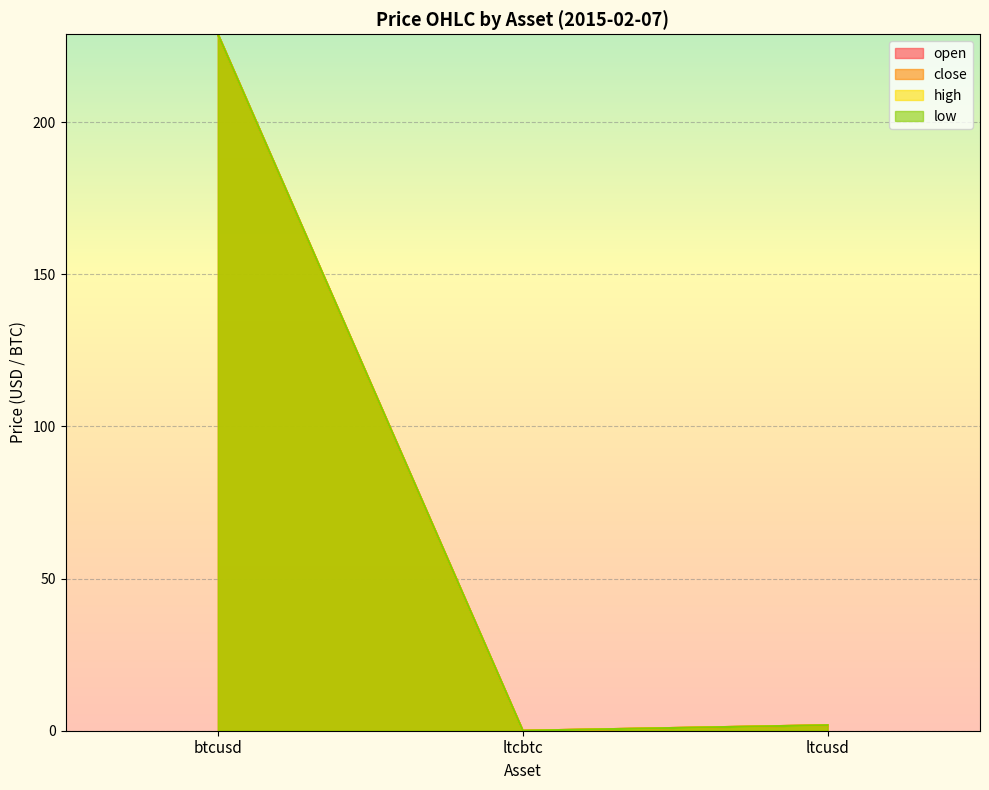

Reading right to left, list all the values displayed in this chart.

open: ltcusd=1.8	ltcbtc=0.0	btcusd=228.8
close: ltcusd=1.8	ltcbtc=0.0	btcusd=228.8
high: ltcusd=1.8	ltcbtc=0.0	btcusd=228.9
low: ltcusd=1.8	ltcbtc=0.0	btcusd=228.8